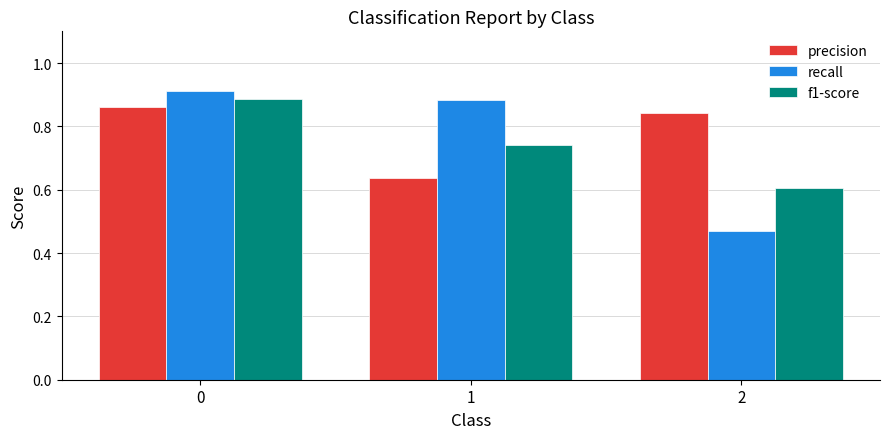

What is the difference between the f1-score values at 0 and 2?

0.3